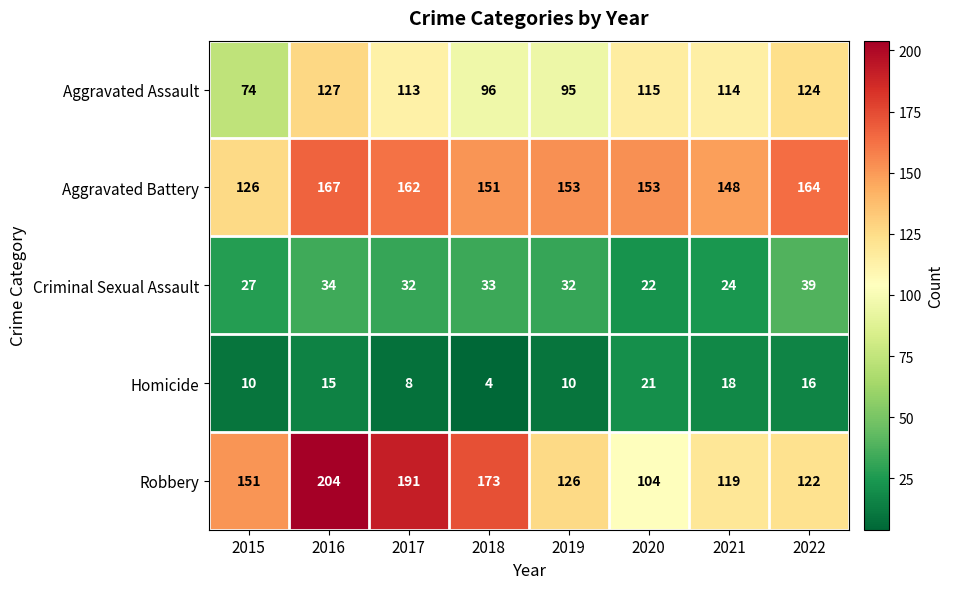

True or false: Homicide has a value of 12 at 2017.

False